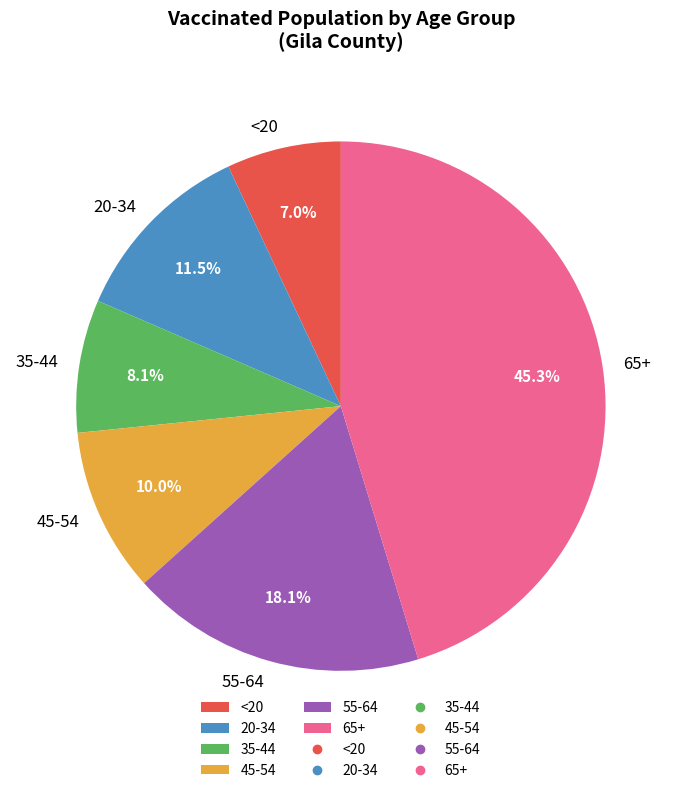

Which category has the biggest portion of the pie?

65+